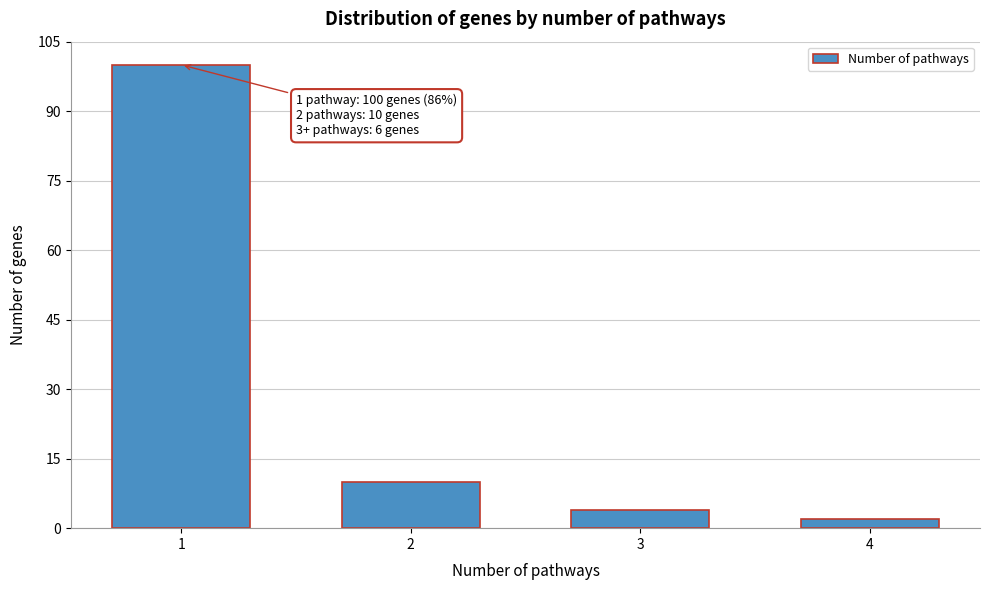

Reading left to right, extract all data points from this chart.

1=100	2=10	3=4	4=2